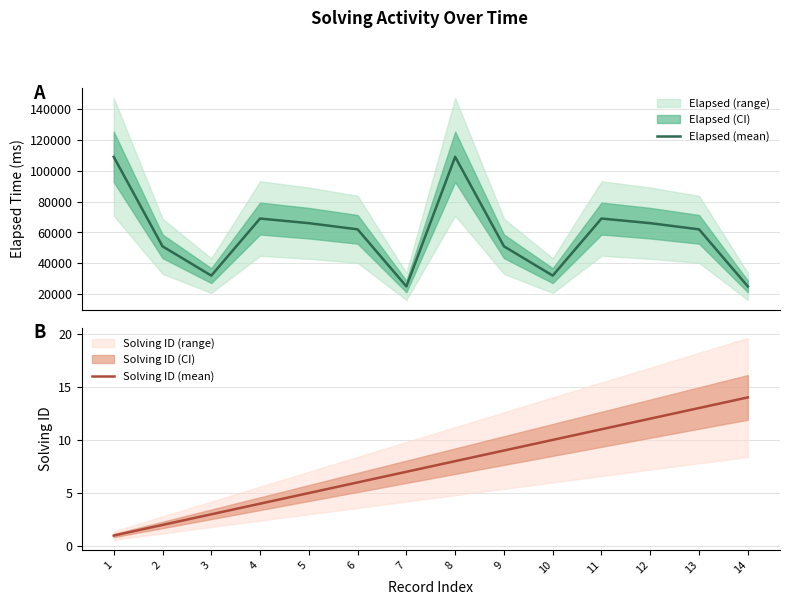

In elapsed_time, how many points are higher than both neighbors (excluding endpoints)?

3